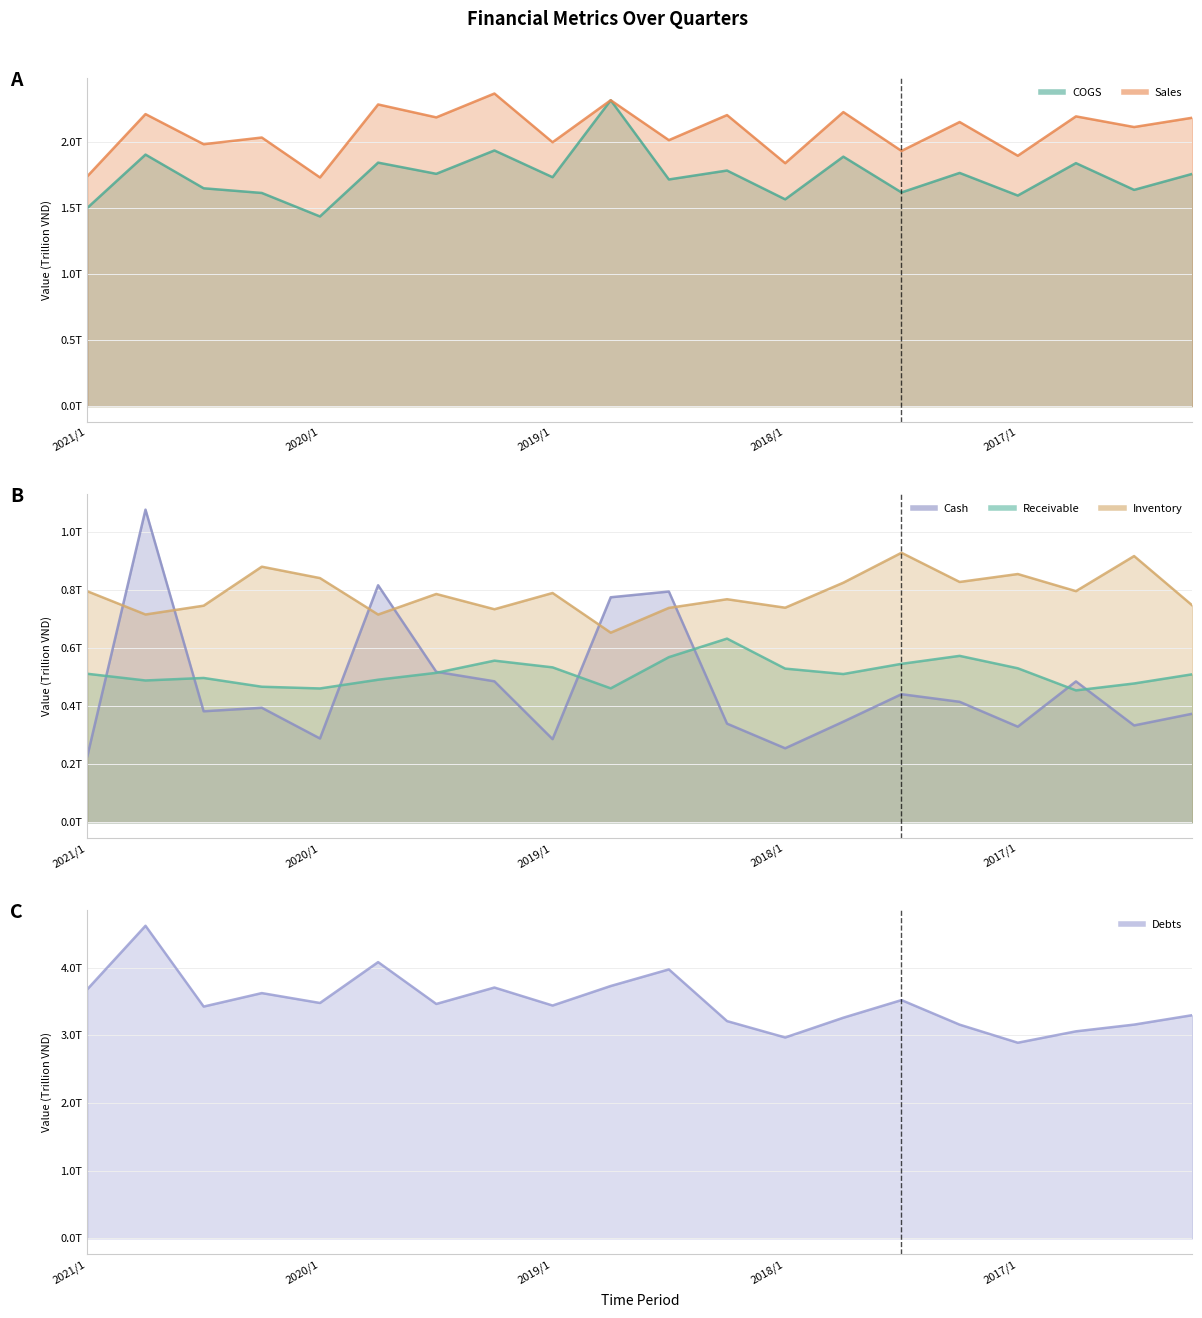

Read the Debts value at 2019/1.

3.4